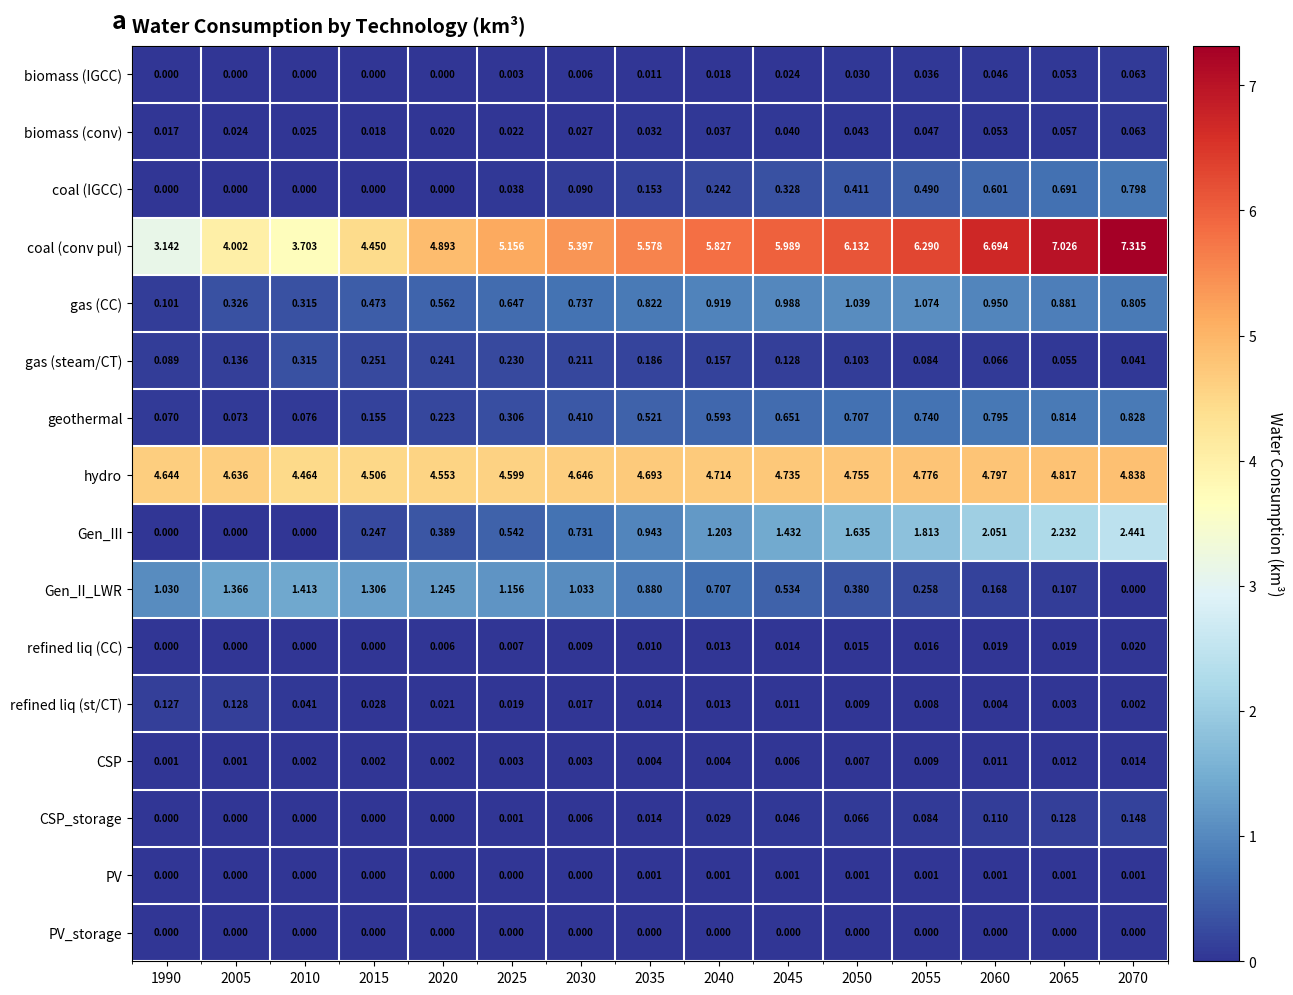

What is the difference between the highest and lowest values at 2065?

7.0